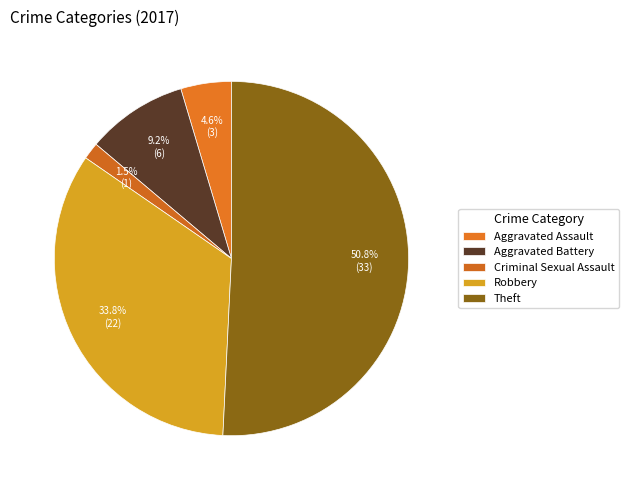

Rank the categories by value from lowest to highest.

Criminal Sexual Assault, Aggravated Assault, Aggravated Battery, Robbery, Theft